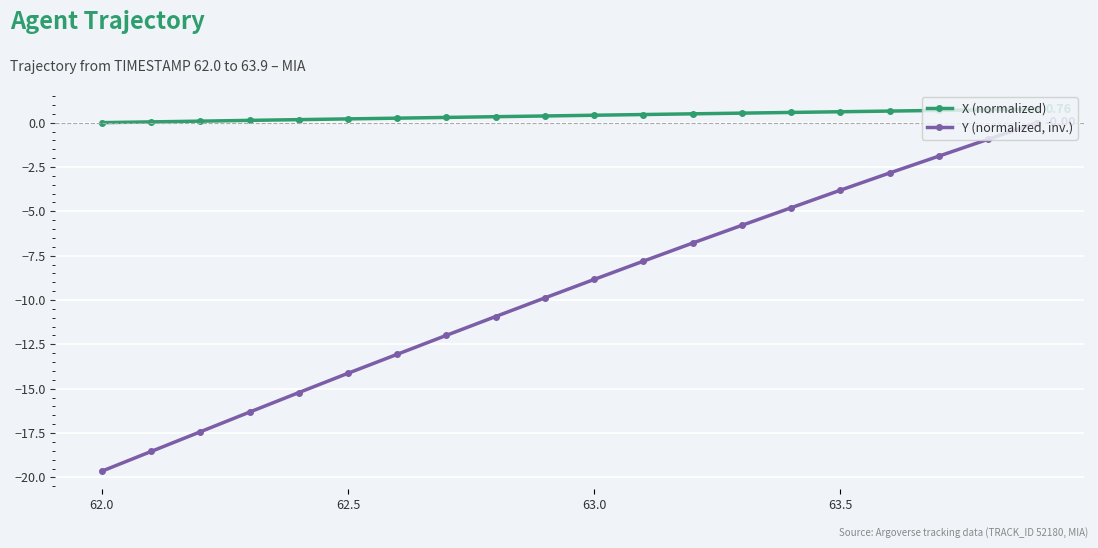

List the series in order of their overall mean, lowest first.

Y (normalized, inv.), X (normalized)